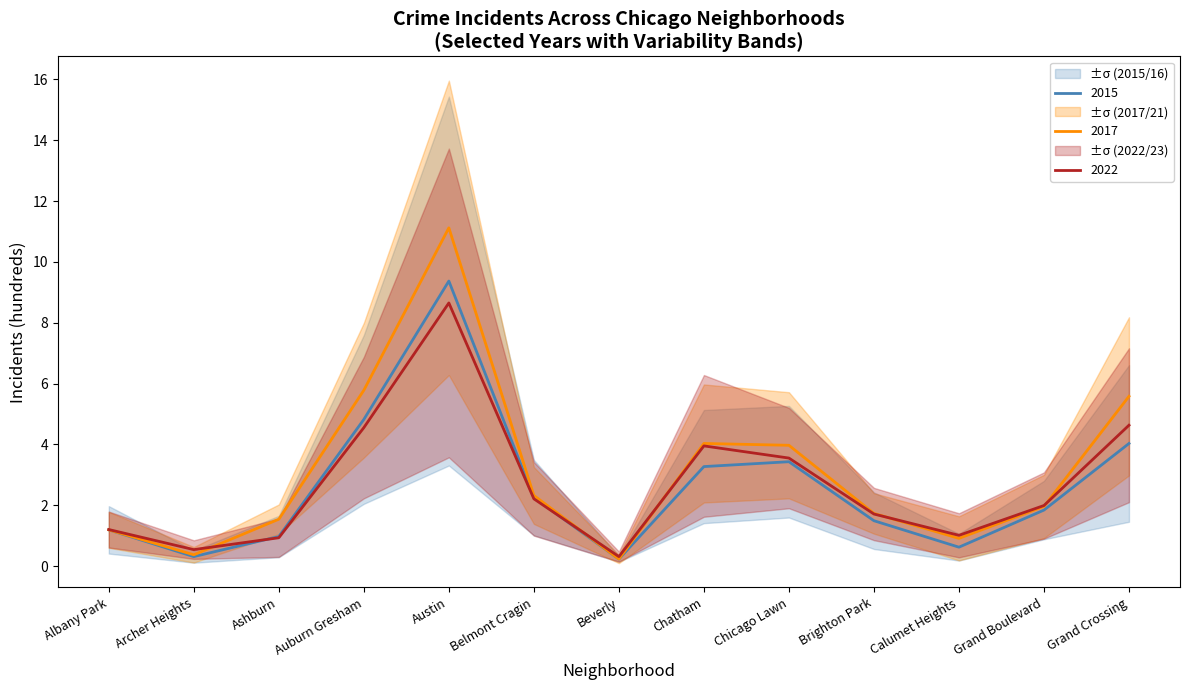

What is the label of the 13th point from the left?

Grand Crossing